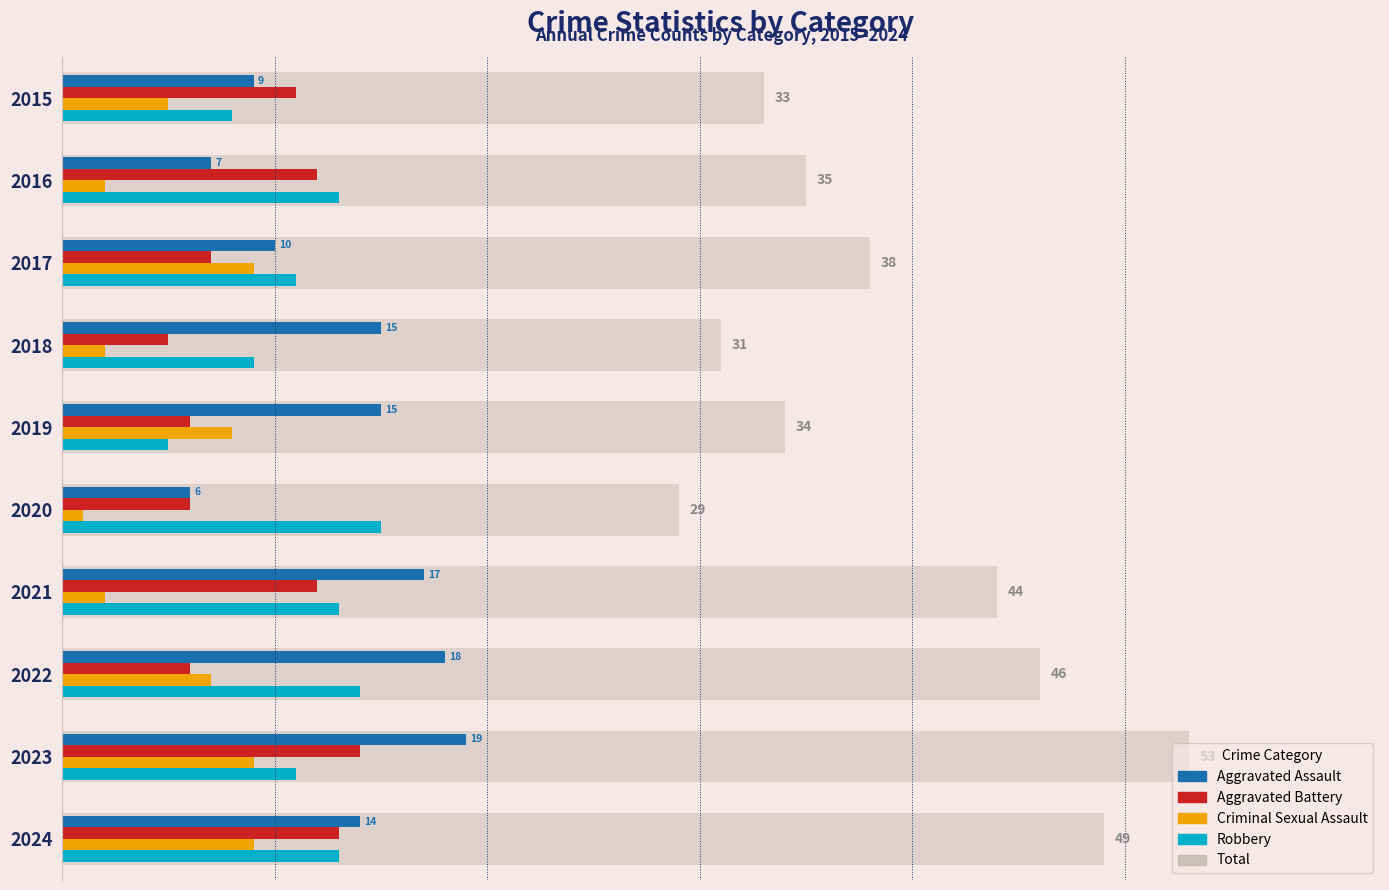

List the series in order of their peak value, lowest first.

Criminal Sexual Assault, Aggravated Battery, Robbery, Aggravated Assault